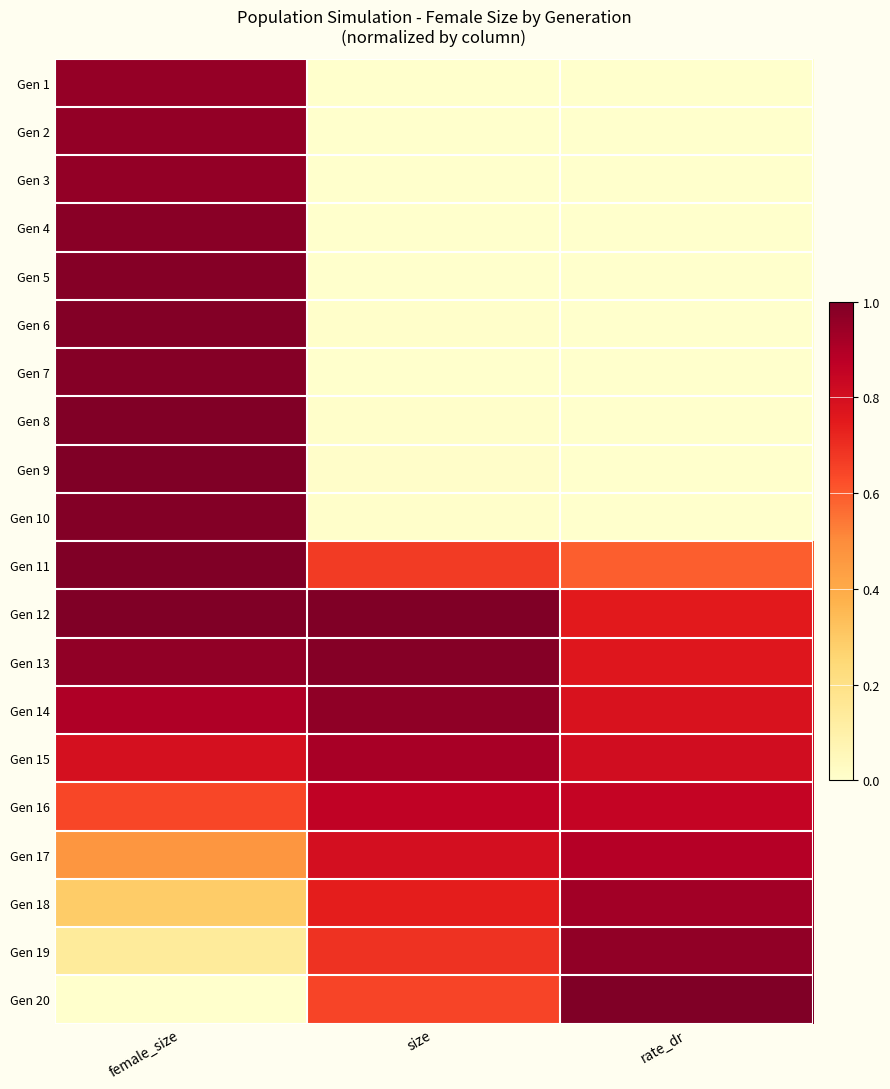

Reading left to right, what are all the values shown in this chart?

Gen 1: female_size=1.0	size=0.0	rate_dr=0.0
Gen 2: female_size=1.0	size=0.0	rate_dr=0.0
Gen 3: female_size=1.0	size=0.0	rate_dr=0.0
Gen 4: female_size=1.0	size=0.0	rate_dr=0.0
Gen 5: female_size=1.0	size=0.0	rate_dr=0.0
Gen 6: female_size=1.0	size=0.0	rate_dr=0.0
Gen 7: female_size=1.0	size=0.0	rate_dr=0.0
Gen 8: female_size=1.0	size=0.0	rate_dr=0.0
Gen 9: female_size=1.0	size=0.0	rate_dr=0.0
Gen 10: female_size=1.0	size=0.0	rate_dr=0.0
Gen 11: female_size=1.0	size=0.7	rate_dr=0.6
Gen 12: female_size=1.0	size=1.0	rate_dr=0.8
Gen 13: female_size=1.0	size=1.0	rate_dr=0.8
Gen 14: female_size=0.9	size=1.0	rate_dr=0.8
Gen 15: female_size=0.8	size=0.9	rate_dr=0.8
Gen 16: female_size=0.6	size=0.9	rate_dr=0.8
Gen 17: female_size=0.5	size=0.8	rate_dr=0.9
Gen 18: female_size=0.3	size=0.7	rate_dr=0.9
Gen 19: female_size=0.1	size=0.7	rate_dr=1.0
Gen 20: female_size=0.0	size=0.6	rate_dr=1.0